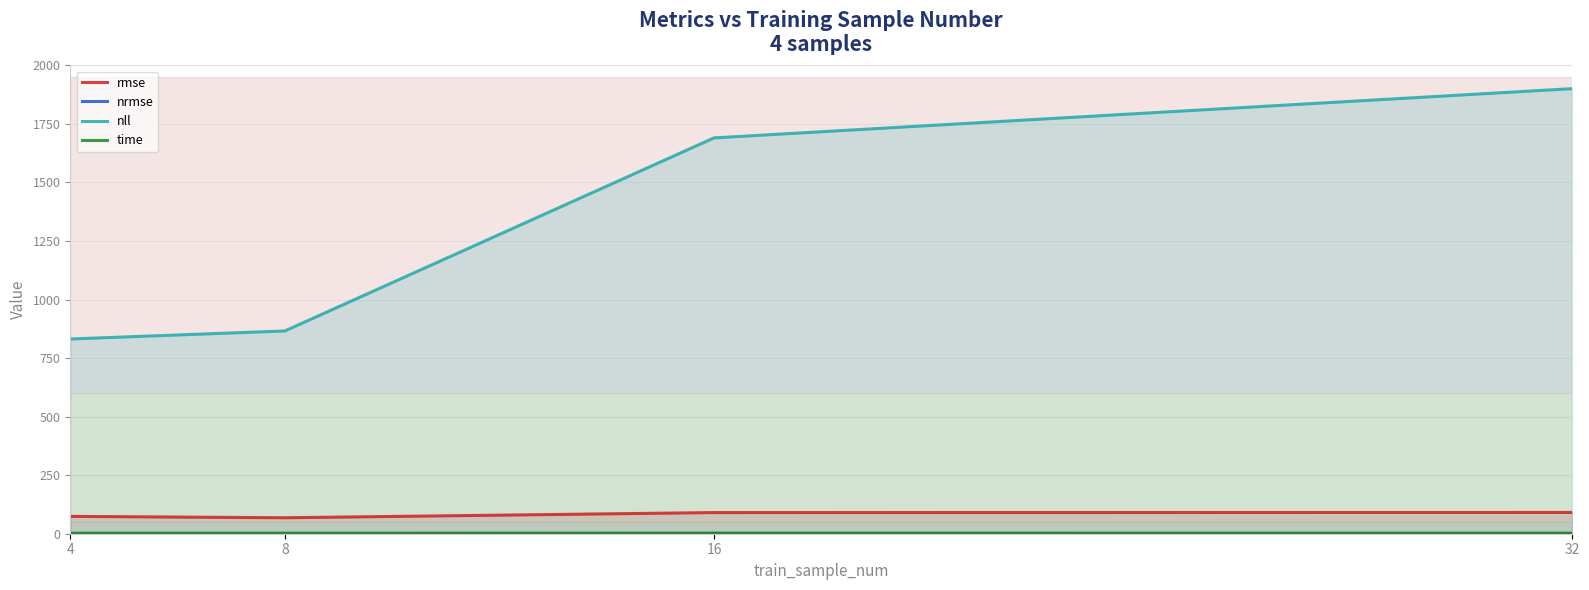

List the labels in order of time value, smallest first.

8, 4, 32, 16